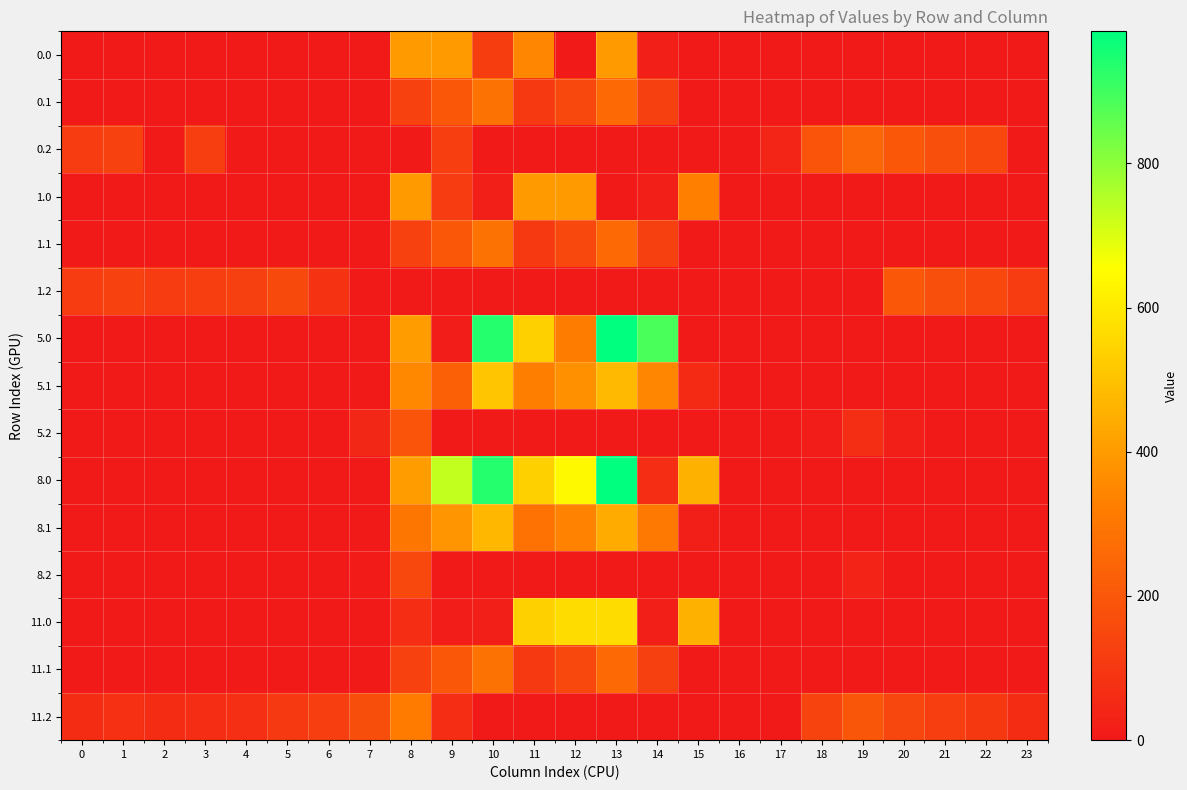

Reading left to right, list all the values displayed in this chart.

0.0: 0=0.0	1=0.0	2=0.0	3=0.0	4=0.0	5=0.0	6=0.0	7=0.0	8=397.0	9=397.0	10=116.6	11=346.9	12=0.0	13=397.0	14=17.1	15=0.0	16=0.0	17=0.0	18=0.0	19=0.0	20=0.0	21=0.0	22=0.0	23=0.0
0.1: 0=0.0	1=0.0	2=0.0	3=0.0	4=0.0	5=0.0	6=0.0	7=0.0	8=131.3	9=201.5	10=288.1	11=103.3	12=151.4	13=256.8	14=126.0	15=0.0	16=0.0	17=0.0	18=0.0	19=0.0	20=0.0	21=0.0	22=0.0	23=0.0
0.2: 0=112.9	1=127.3	2=0.0	3=119.0	4=0.0	5=0.0	6=0.0	7=0.0	8=0.0	9=117.8	10=0.0	11=0.0	12=0.0	13=0.0	14=0.0	15=0.0	16=0.0	17=38.6	18=190.2	19=246.4	20=200.8	21=173.6	22=152.6	23=0.0
1.0: 0=0.0	1=0.0	2=0.0	3=0.0	4=0.0	5=0.0	6=0.0	7=0.0	8=397.0	9=112.9	10=19.0	11=397.0	12=397.0	13=0.0	14=17.1	15=331.5	16=0.0	17=0.0	18=0.0	19=0.0	20=0.0	21=0.0	22=0.0	23=0.0
1.1: 0=0.0	1=0.0	2=0.0	3=0.0	4=0.0	5=0.0	6=0.0	7=0.0	8=131.3	9=201.5	10=288.1	11=103.3	12=151.4	13=256.8	14=126.0	15=0.0	16=0.0	17=0.0	18=0.0	19=0.0	20=0.0	21=0.0	22=0.0	23=0.0
1.2: 0=112.9	1=127.3	2=114.5	3=119.0	4=125.6	5=155.0	6=85.4	7=0.0	8=0.0	9=0.0	10=0.0	11=0.0	12=0.0	13=0.0	14=0.0	15=0.0	16=0.0	17=0.0	18=0.0	19=0.0	20=200.8	21=173.6	22=152.6	23=112.5
5.0: 0=0.0	1=0.0	2=0.0	3=0.0	4=0.0	5=0.0	6=0.0	7=0.0	8=405.5	9=15.3	10=935.2	11=537.2	12=322.4	13=983.0	14=887.6	15=0.0	16=0.0	17=0.0	18=0.0	19=0.0	20=0.0	21=0.0	22=0.0	23=0.0
5.1: 0=0.0	1=0.0	2=0.0	3=0.0	4=0.0	5=0.0	6=0.0	7=5.1	8=351.3	9=229.1	10=508.1	11=323.3	12=371.4	13=476.8	14=346.0	15=55.2	16=0.0	17=0.0	18=0.0	19=0.0	20=0.0	21=0.0	22=0.0	23=0.0
5.2: 0=0.0	1=0.0	2=0.0	3=0.0	4=0.0	5=0.0	6=0.0	7=45.0	8=188.6	9=0.0	10=0.0	11=0.0	12=0.0	13=0.0	14=0.0	15=0.0	16=0.0	17=0.0	18=10.2	19=69.0	20=20.8	21=0.0	22=0.0	23=0.0
8.0: 0=0.0	1=0.0	2=0.0	3=0.0	4=0.0	5=0.0	6=0.0	7=0.0	8=405.5	9=732.2	10=935.2	11=537.2	12=640.9	13=983.0	14=65.4	15=456.1	16=0.0	17=0.0	18=0.0	19=0.0	20=0.0	21=0.0	22=0.0	23=0.0
8.1: 0=0.0	1=0.0	2=0.0	3=0.0	4=0.0	5=0.0	6=0.0	7=0.0	8=299.7	9=384.5	10=471.1	11=286.3	12=334.4	13=439.8	14=309.0	15=18.2	16=0.0	17=0.0	18=0.0	19=0.0	20=0.0	21=0.0	22=0.0	23=0.0
8.2: 0=0.0	1=0.0	2=0.0	3=0.0	4=0.0	5=0.0	6=0.0	7=8.0	8=151.6	9=0.0	10=0.0	11=0.0	12=0.0	13=0.0	14=0.0	15=0.0	16=0.0	17=0.0	18=0.0	19=32.0	20=0.0	21=0.0	22=0.0	23=0.0
11.0: 0=0.0	1=0.0	2=0.0	3=0.0	4=0.0	5=0.0	6=0.0	7=0.0	8=66.4	9=15.3	10=19.0	11=537.2	12=567.0	13=567.0	14=17.1	15=456.1	16=0.0	17=0.0	18=0.0	19=0.0	20=0.0	21=0.0	22=0.0	23=0.0
11.1: 0=0.0	1=0.0	2=0.0	3=0.0	4=0.0	5=0.0	6=0.0	7=0.0	8=131.3	9=201.5	10=288.1	11=103.3	12=151.4	13=256.8	14=126.0	15=0.0	16=0.0	17=0.0	18=0.0	19=0.0	20=0.0	21=0.0	22=0.0	23=0.0
11.2: 0=59.9	1=74.3	2=61.5	3=66.0	4=72.6	5=102.0	6=118.7	7=172.0	8=315.6	9=64.8	10=0.0	11=0.0	12=0.0	13=0.0	14=0.0	15=0.0	16=0.0	17=0.0	18=137.2	19=196.0	20=147.8	21=120.6	22=99.6	23=59.5